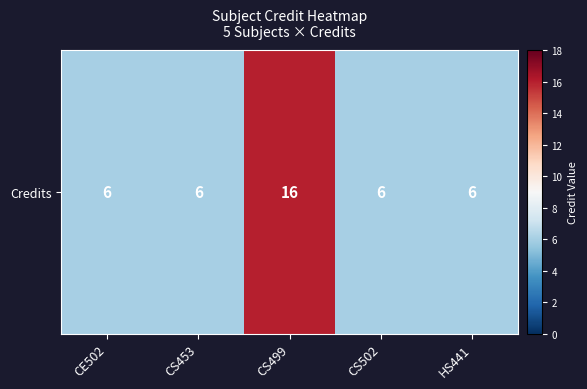

Reading left to right, what are all the values shown in this chart?

CE502=6	CS453=6	CS499=16	CS502=6	HS441=6